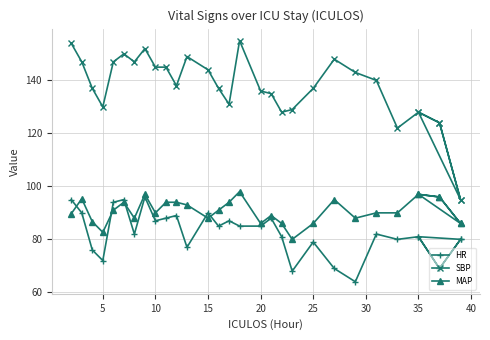

What is the sum of all SBP values?

4220.0